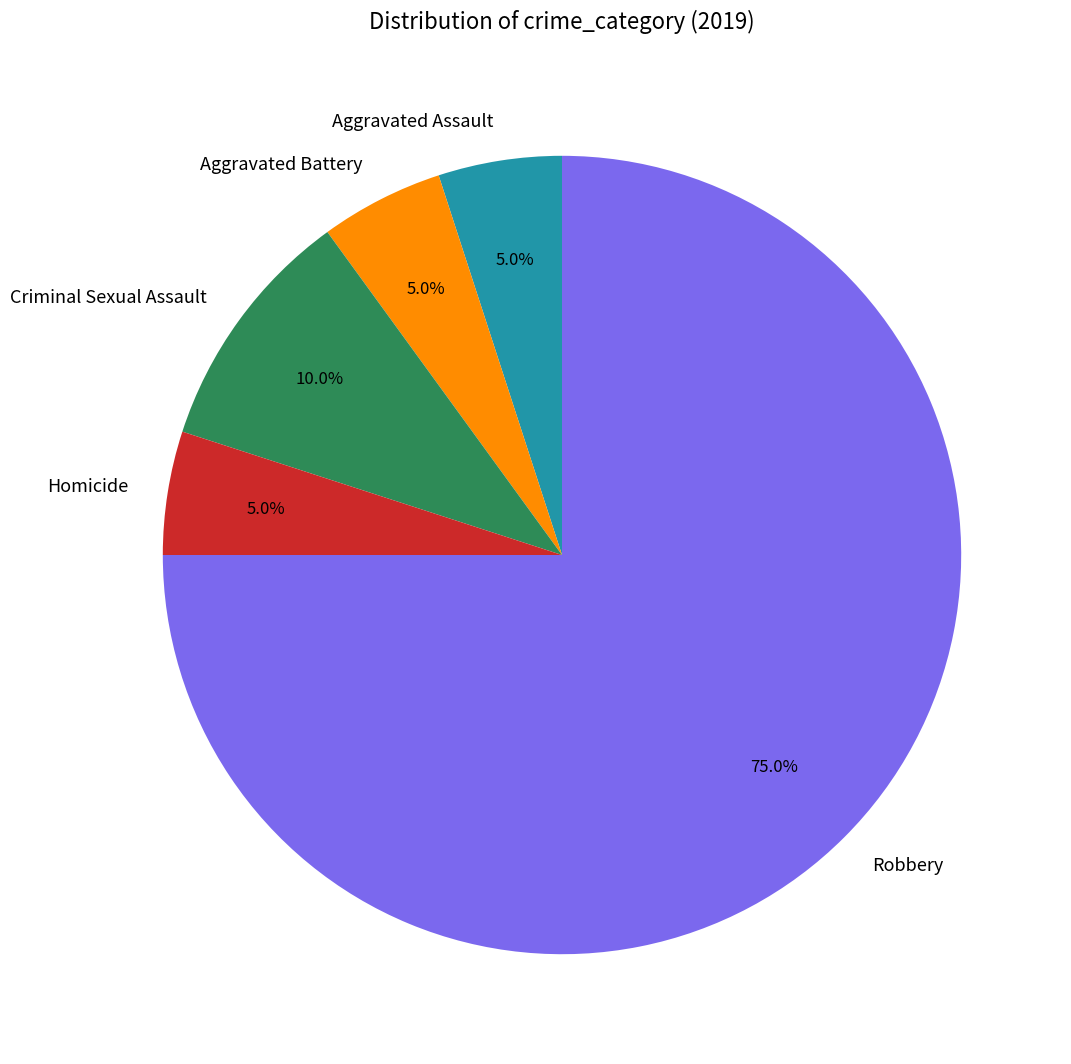

Which slice represents more than half of the pie?

Robbery